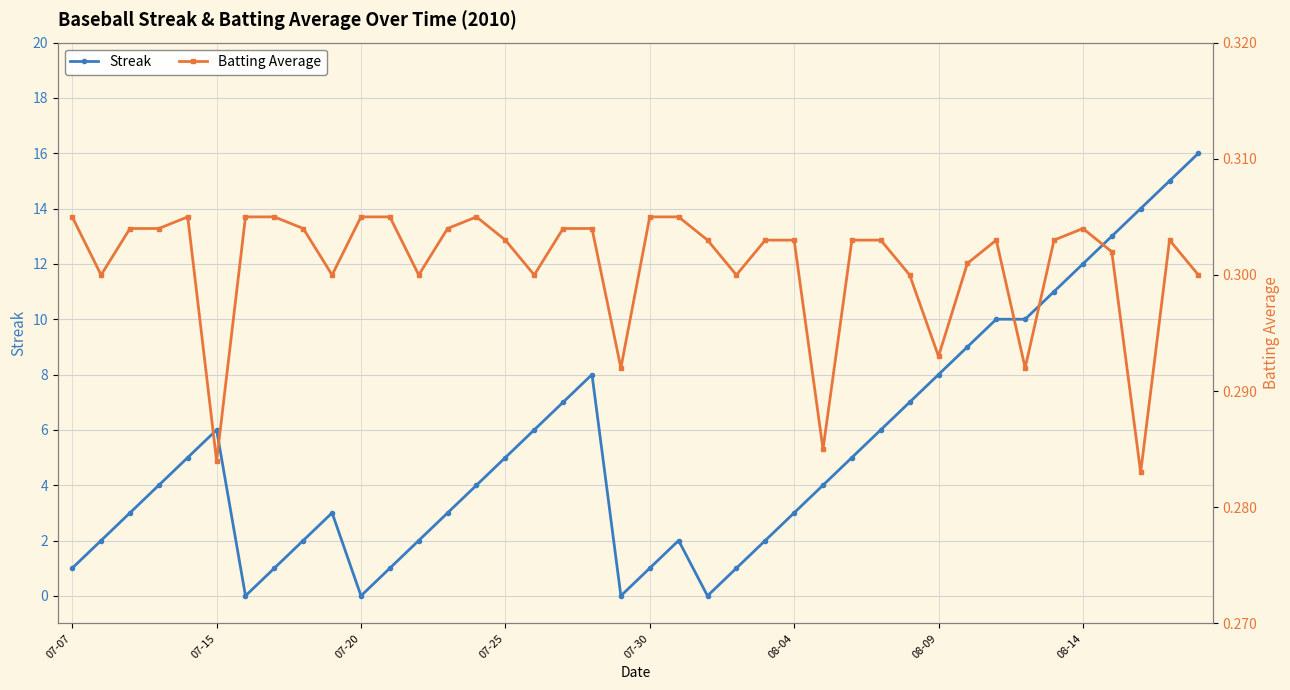

The Streak series shows 3 at 07-15. True or false?

False